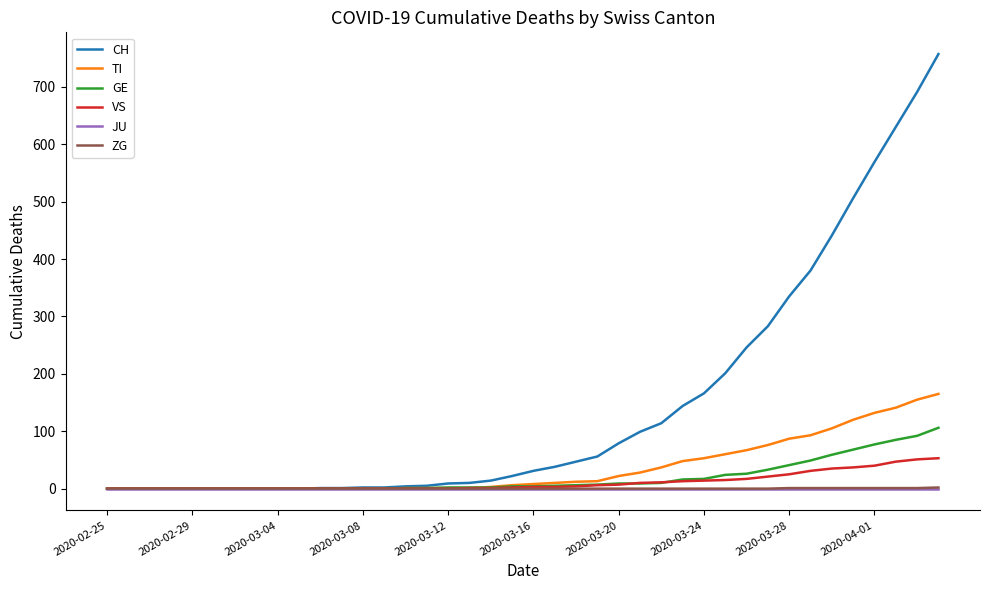

How many lines are shown in the chart?

6